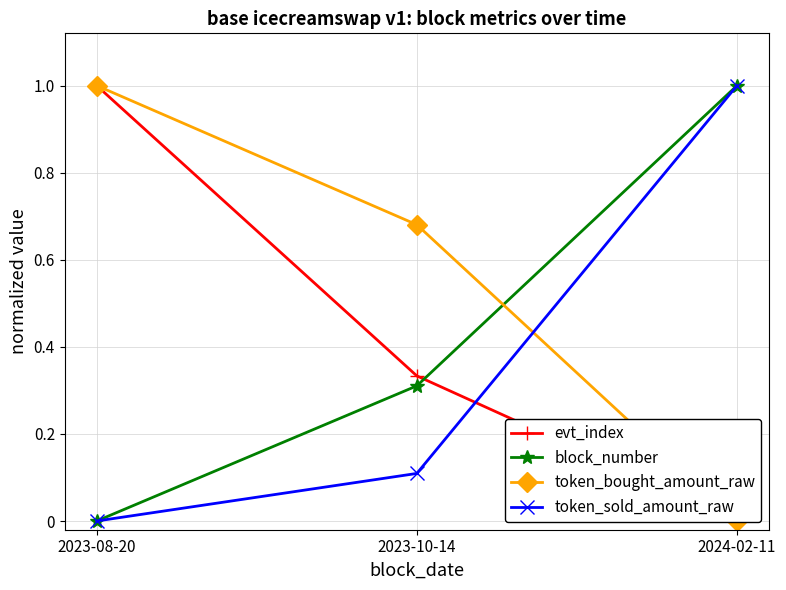

The value of evt_index at 2023-10-14 is 0.5. True or false?

False